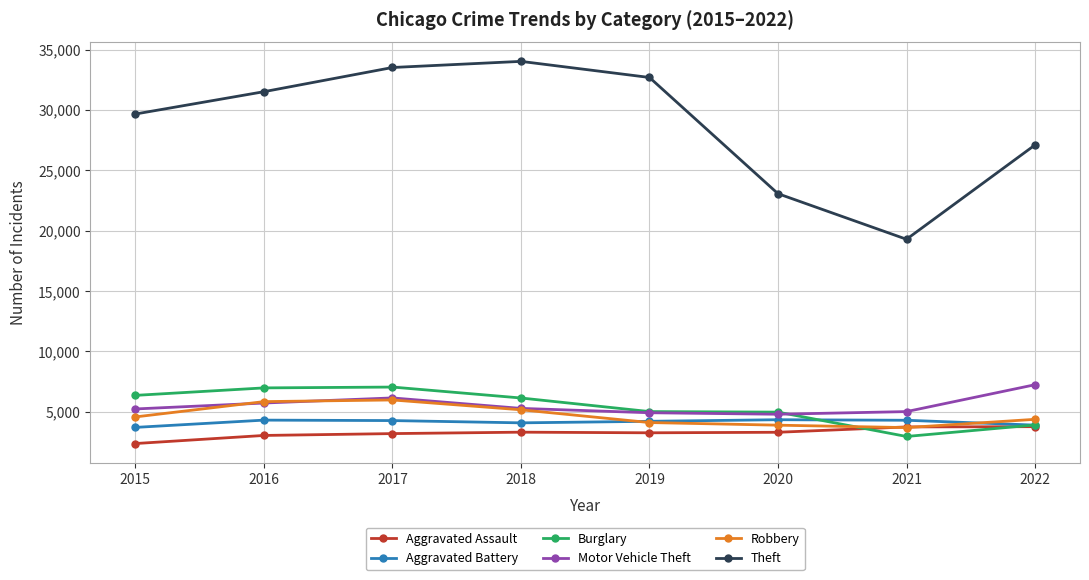

At which label does Theft reach its minimum?

2021